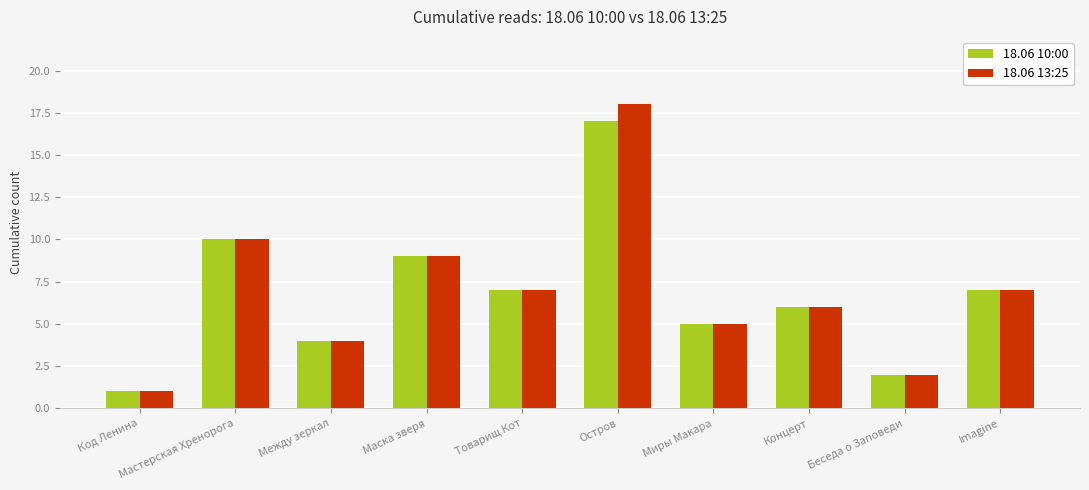

Are the bars grouped side by side (vs. stacked)?

Yes